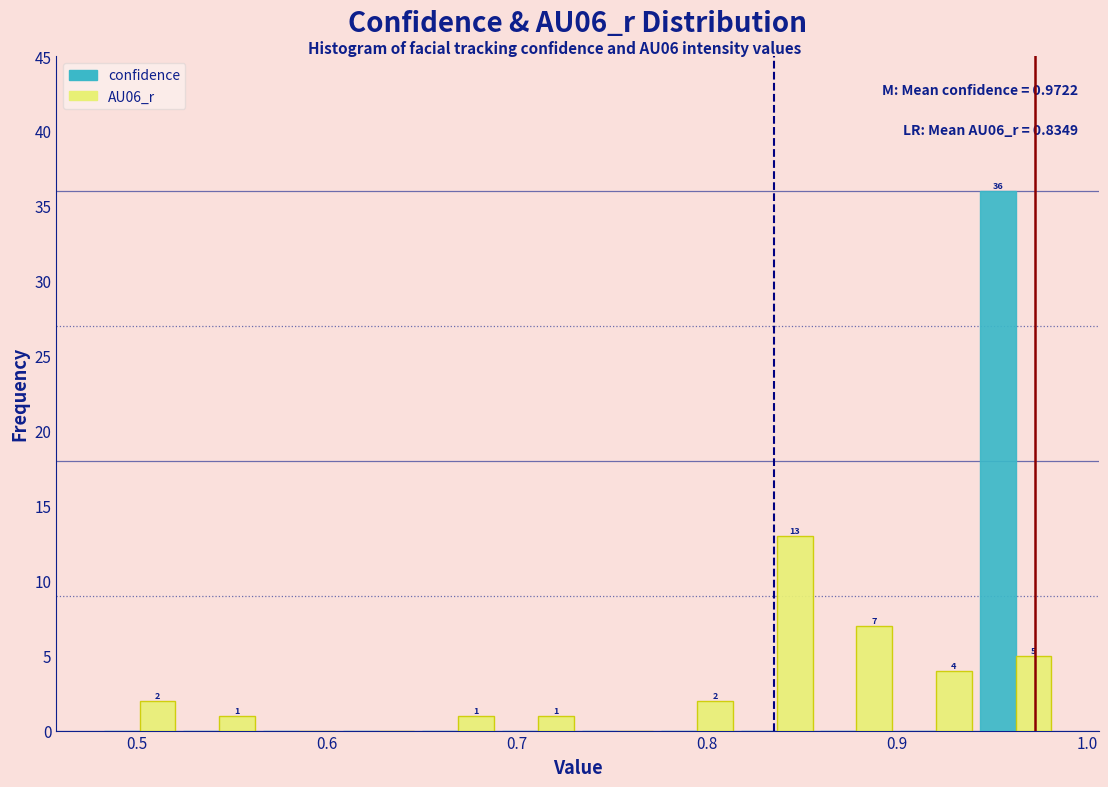

In the AU06_r series, which range on the x-axis has the tallest bar?

0.82 to 0.86